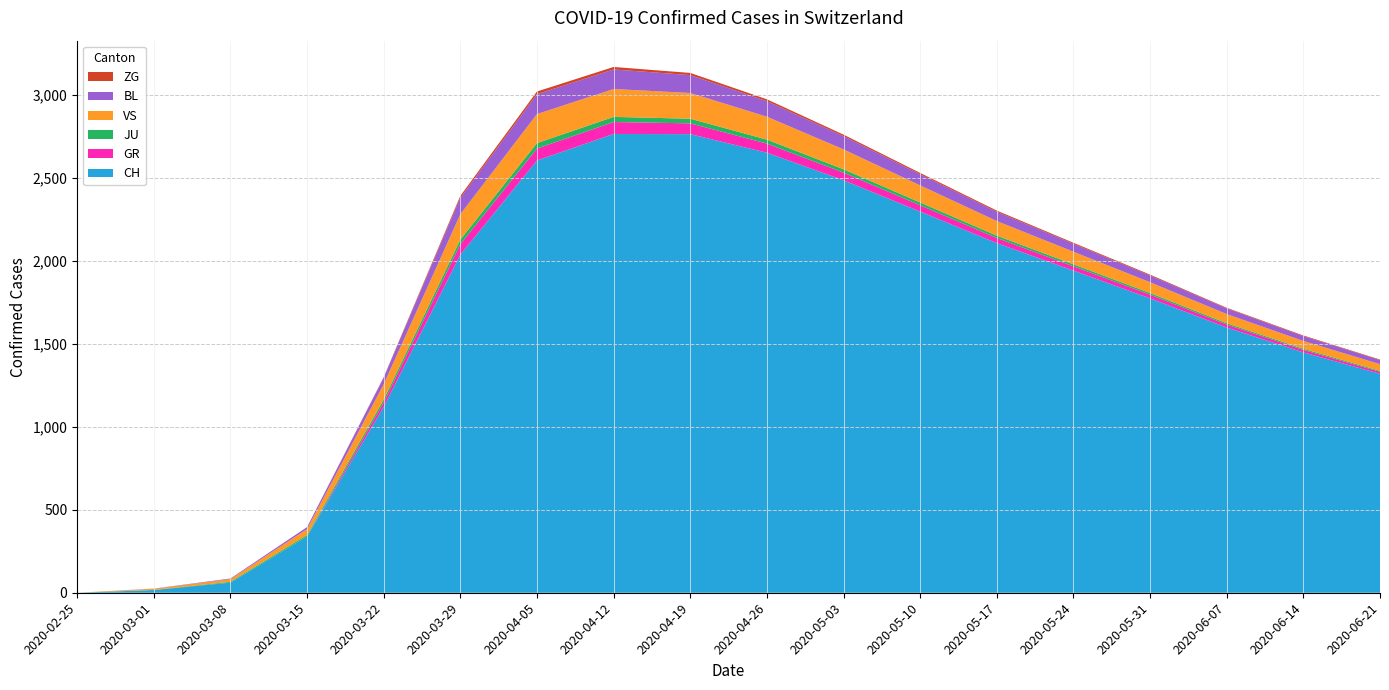

Reading right to left, what are all the values shown in this chart?

CH: 2020-06-21=1320	2020-06-14=1449	2020-06-07=1599	2020-05-31=1775	2020-05-24=1942	2020-05-17=2108	2020-05-10=2298	2020-05-03=2487	2020-04-26=2653	2020-04-19=2765	2020-04-12=2766	2020-04-05=2606	2020-03-29=2038	2020-03-22=1120	2020-03-15=339	2020-03-08=61	2020-03-01=16	2020-02-25=0
GR: 2020-06-21=12	2020-06-14=15	2020-06-07=18	2020-05-31=22	2020-05-24=26	2020-05-17=31	2020-05-10=38	2020-05-03=46	2020-04-26=55	2020-04-19=65	2020-04-12=72	2020-04-05=72	2020-03-29=63	2020-03-22=27	2020-03-15=0	2020-03-08=0	2020-03-01=0	2020-02-25=0
JU: 2020-06-21=6	2020-06-14=7	2020-06-07=8	2020-05-31=10	2020-05-24=12	2020-05-17=14	2020-05-10=17	2020-05-03=20	2020-04-26=24	2020-04-19=28	2020-04-12=31	2020-04-05=33	2020-03-29=28	2020-03-22=18	2020-03-15=9	2020-03-08=5	2020-03-01=1	2020-02-25=0
VS: 2020-06-21=40	2020-06-14=47	2020-06-07=55	2020-05-31=65	2020-05-24=76	2020-05-17=88	2020-05-10=103	2020-05-03=120	2020-04-26=138	2020-04-19=155	2020-04-12=168	2020-04-05=175	2020-03-29=153	2020-03-22=92	2020-03-15=36	2020-03-08=16	2020-03-01=7	2020-02-25=0
BL: 2020-06-21=25	2020-06-14=29	2020-06-07=34	2020-05-31=41	2020-05-24=48	2020-05-17=56	2020-05-10=67	2020-05-03=80	2020-04-26=94	2020-04-19=108	2020-04-12=118	2020-04-05=120	2020-03-29=99	2020-03-22=40	2020-03-15=12	2020-03-08=4	2020-03-01=1	2020-02-25=0
ZG: 2020-06-21=3	2020-06-14=4	2020-06-07=4	2020-05-31=5	2020-05-24=6	2020-05-17=7	2020-05-10=8	2020-05-03=9	2020-04-26=11	2020-04-19=13	2020-04-12=15	2020-04-05=16	2020-03-29=12	2020-03-22=3	2020-03-15=0	2020-03-08=0	2020-03-01=0	2020-02-25=0